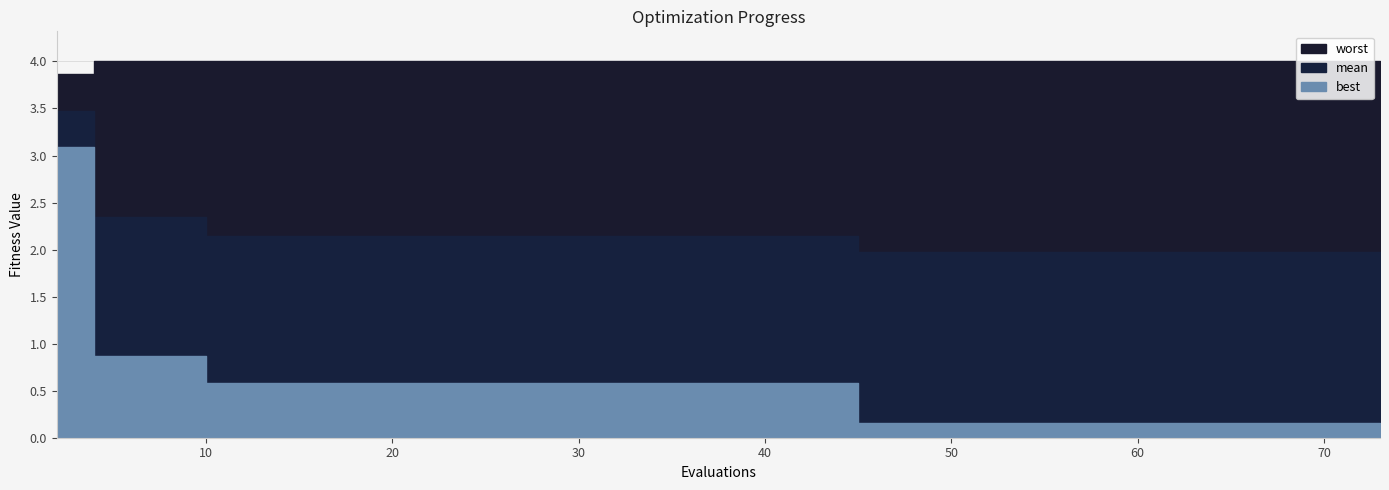

The best series shows 0.4 at 12. True or false?

False